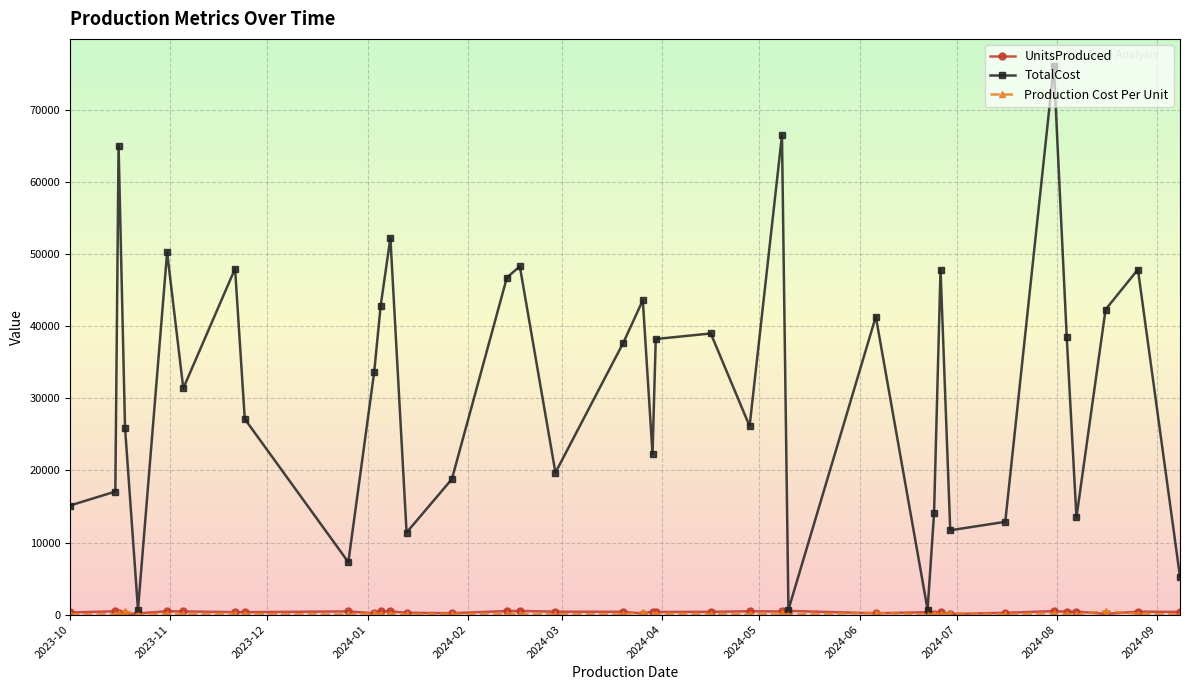

Which series has the largest total across all categories?

TotalCost